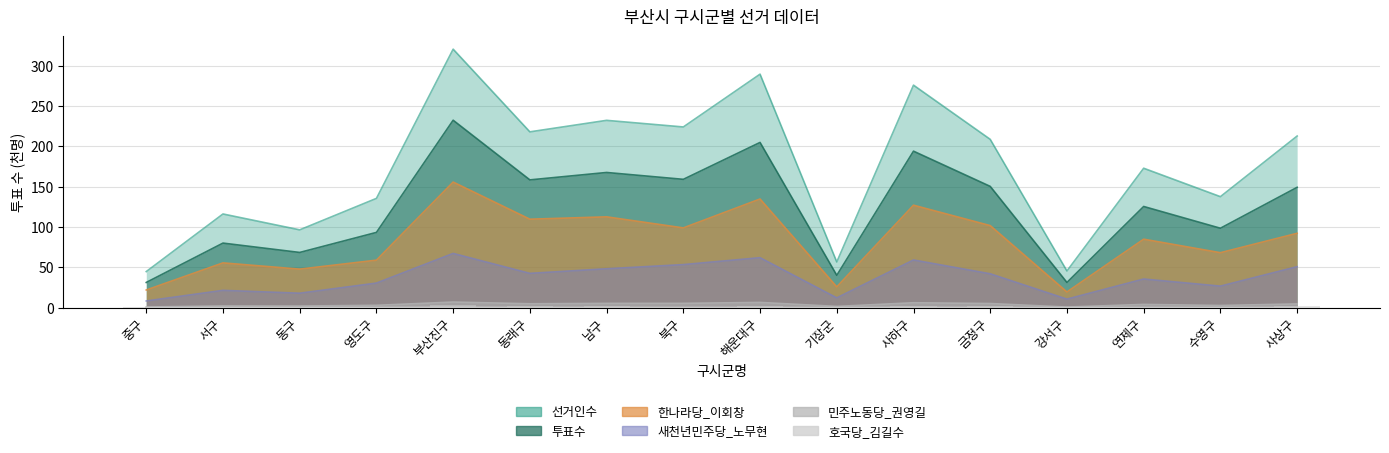

Reading left to right, list all the values displayed in this chart.

선거인수: 중구=44.7	서구=116.1	동구=96.4	영도구=135.4	부산진구=320.4	동래구=217.9	남구=232.2	북구=224.0	해운대구=289.4	기장군=56.7	사하구=275.8	금정구=208.6	강서구=45.5	연제구=172.8	수영구=137.6	사상구=212.7
투표수: 중구=31.2	서구=80.0	동구=68.4	영도구=93.3	부산진구=232.3	동래구=158.4	남구=167.5	북구=159.0	해운대구=204.8	기장군=40.1	사하구=194.0	금정구=150.3	강서구=31.2	연제구=125.4	수영구=98.4	사상구=149.1
한나라당_이회창: 중구=21.9	서구=55.5	동구=47.7	영도구=58.9	부산진구=155.7	동래구=109.6	남구=112.5	북구=98.8	해운대구=134.7	기장군=25.8	사하구=127.0	금정구=101.7	강서구=19.5	연제구=84.8	수영구=68.1	사상구=92.1
새천년민주당_노무현: 중구=8.3	서구=21.4	동구=17.9	영도구=30.4	부산진구=67.2	동래구=42.5	남구=48.2	북구=53.4	해운대구=61.9	기장군=12.2	사하구=59.1	금정구=42.0	강서구=10.6	연제구=35.5	수영구=26.7	사상구=50.8
민주노동당_권영길: 중구=0.8	서구=2.1	동구=2.0	영도구=2.9	부산진구=6.9	동래구=4.8	남구=5.3	북구=5.3	해운대구=6.5	기장군=1.5	사하구=6.1	금정구=5.1	강서구=0.7	연제구=4.0	수영구=2.7	사상구=4.6
호국당_김길수: 중구=0.4	서구=0.9	동구=0.7	영도구=1.2	부산진구=2.8	동래구=1.4	남구=1.7	북구=1.4	해운대구=1.6	기장군=0.6	사하구=2.0	금정구=1.7	강서구=0.4	연제구=1.3	수영구=0.9	사상구=1.7